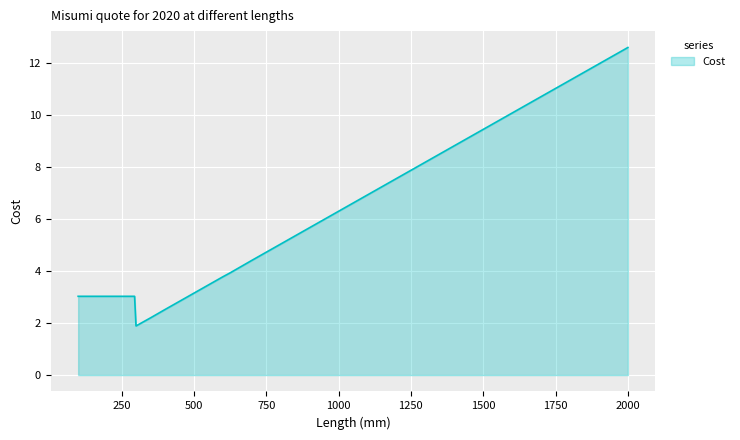

What is the difference between the maximum and minimum values?

10.7